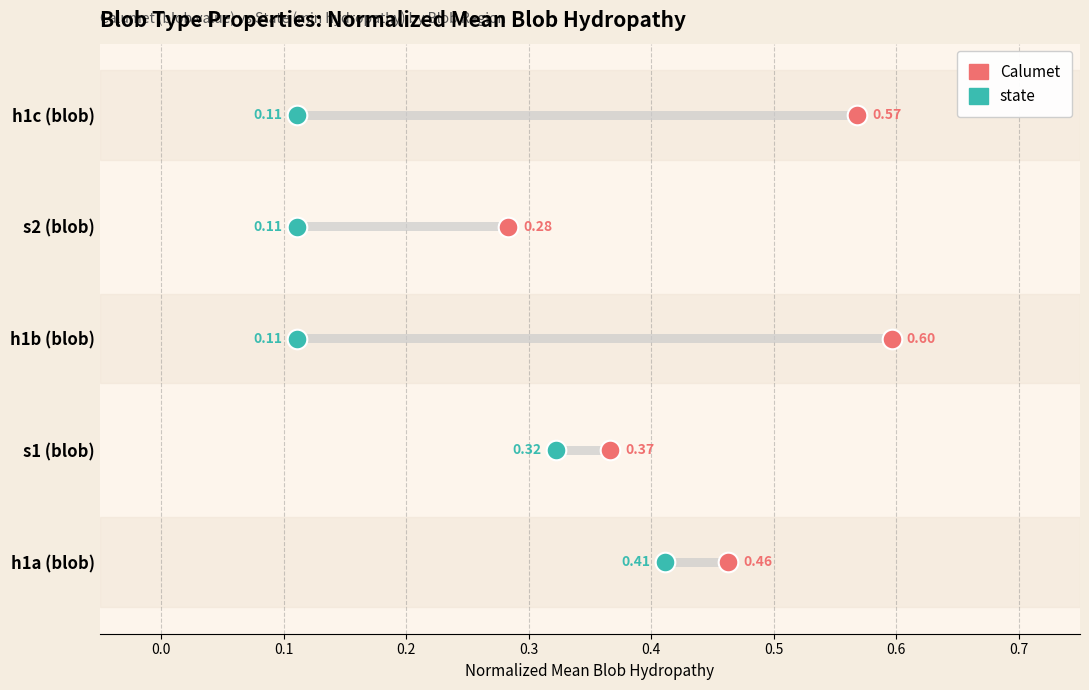

What are all the series names shown in the legend?

Calumet, state